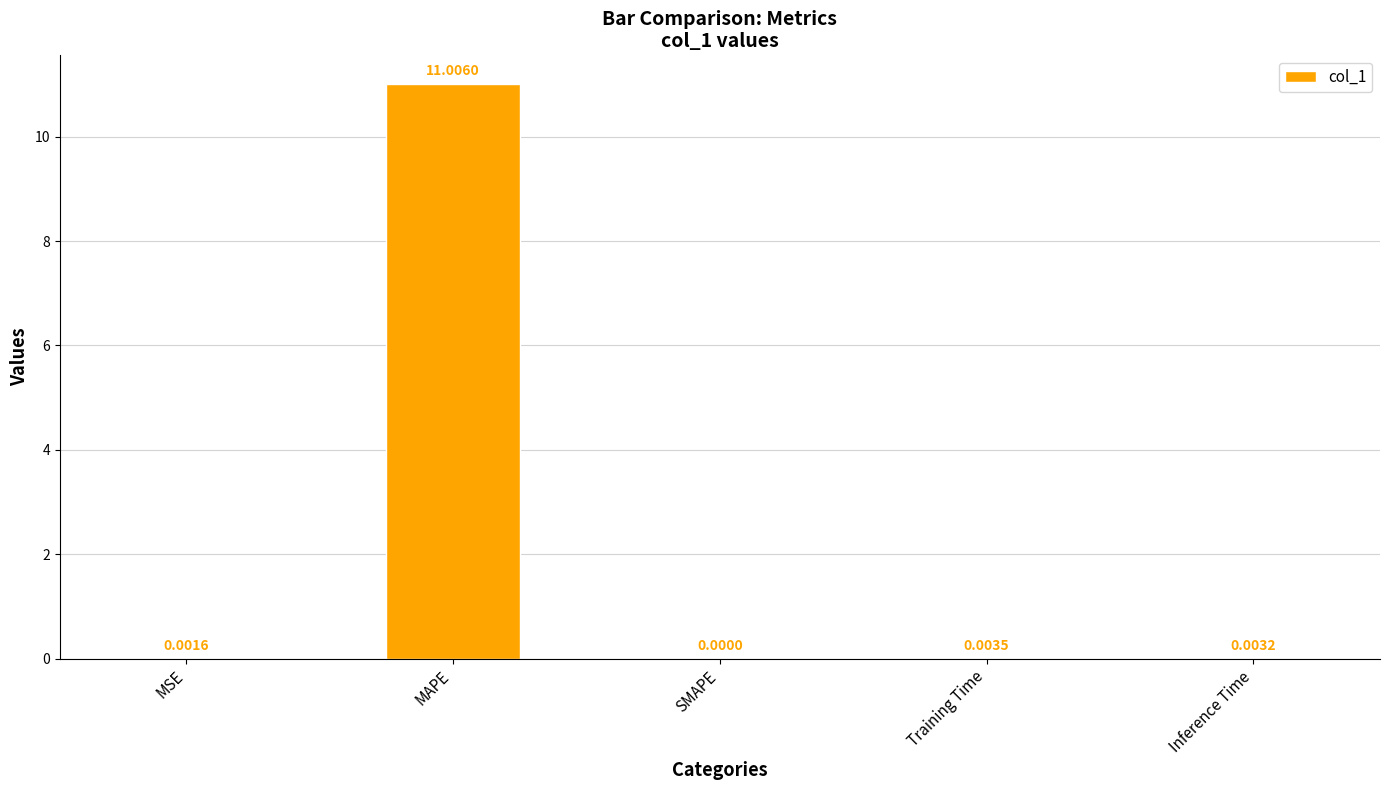

How many categories are shown in the chart?

5